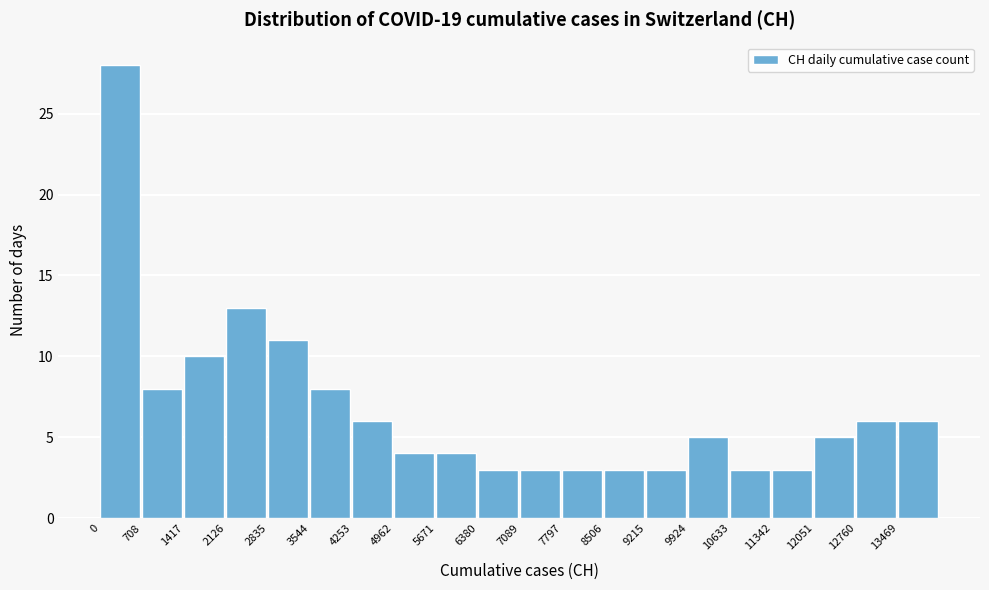

How tall is the bar that spans 9900 to 10600 on the x-axis? Neither the bar edges nor the heights are printed on the chart, so give them approximately, as read against the axes.

5